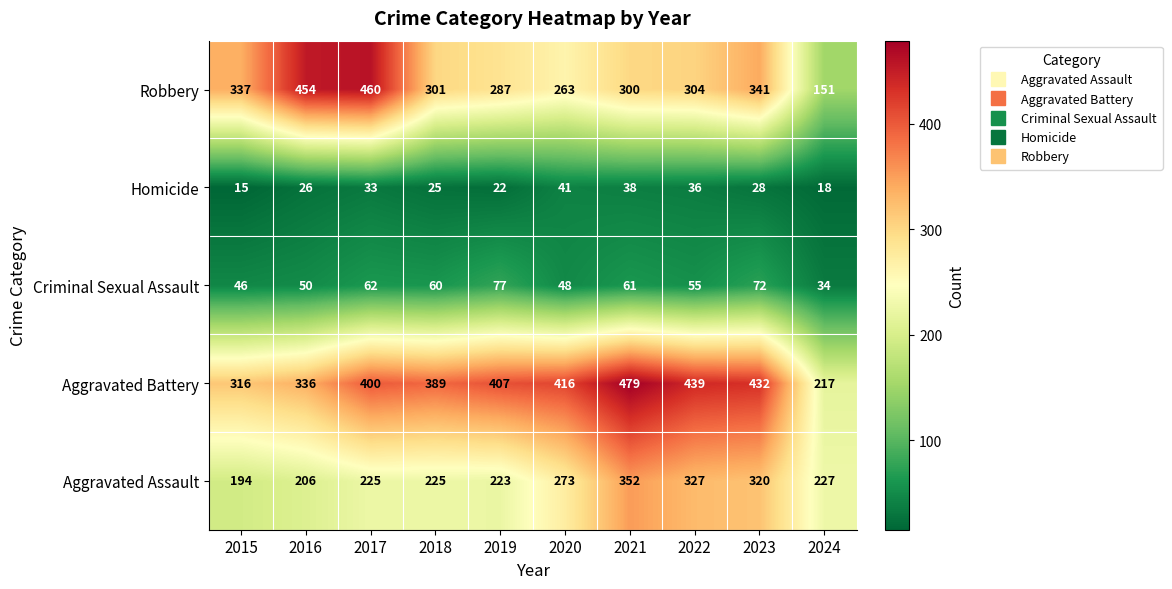

The value of Robbery at 2019 is 509. True or false?

False